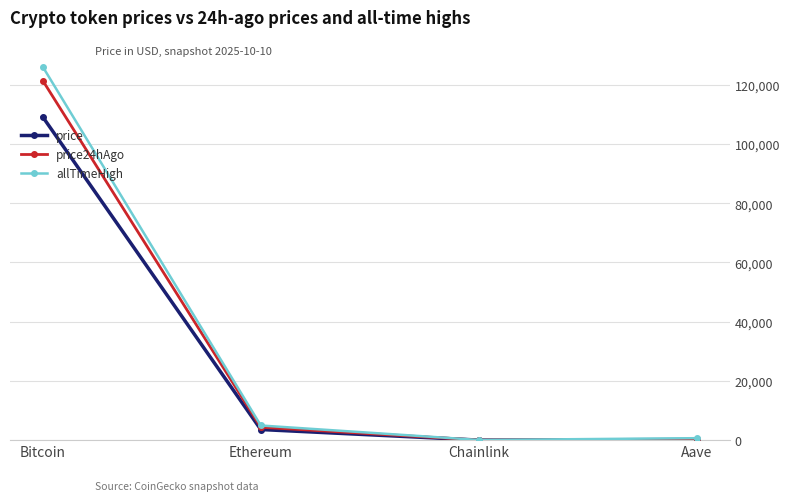

Which category has the highest value in the price24hAgo series?

Bitcoin